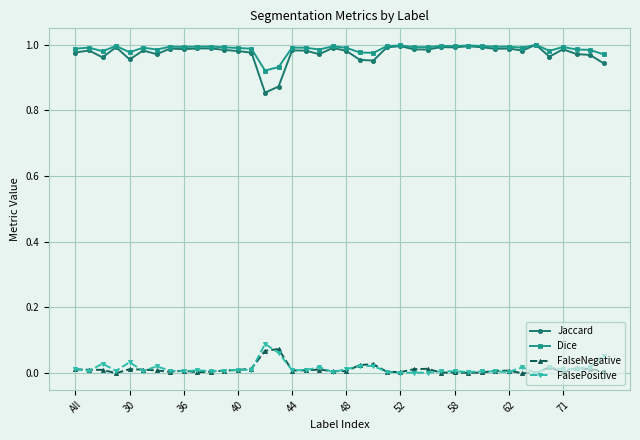

Which series has the widest spread of values?

Jaccard